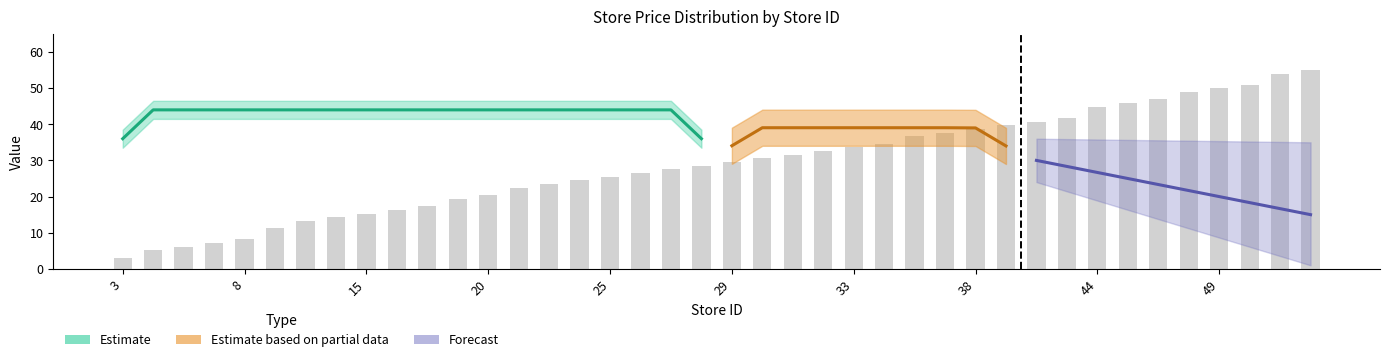

Rank the categories by value from lowest to highest.

3, 5, 6, 7, 8, 11, 13, 14, 15, 16, 17, 19, 20, 22, 23, 24, 25, 26, 27, 28, 29, 30, 31, 32, 33, 34, 36, 37, 38, 39, 40, 41, 44, 45, 46, 48, 49, 50, 53, 54